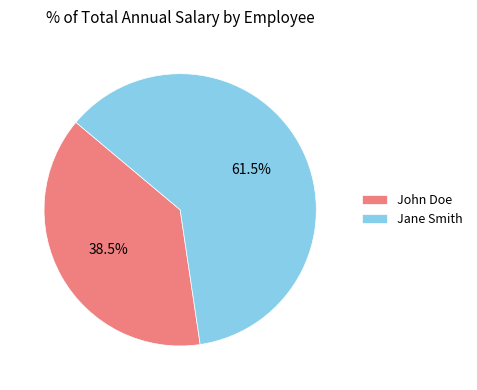

To the nearest percent, what is the difference between the John Doe and Jane Smith slice percentages?

23%